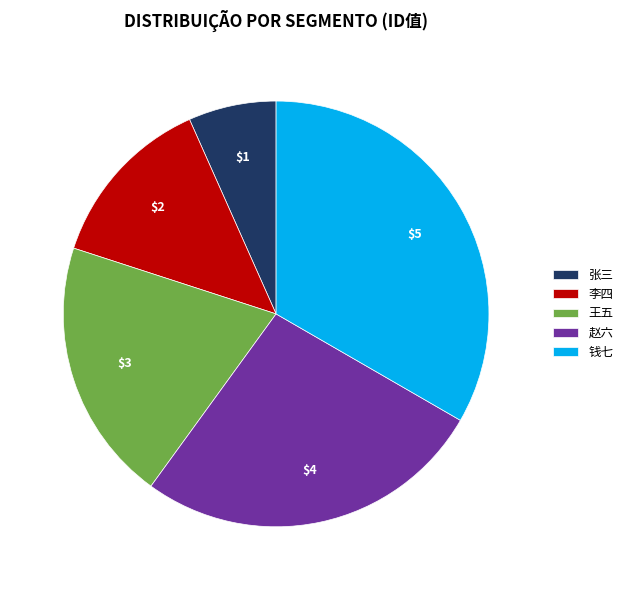

Do 钱七 and 李四 together represent more than half of the pie?

No